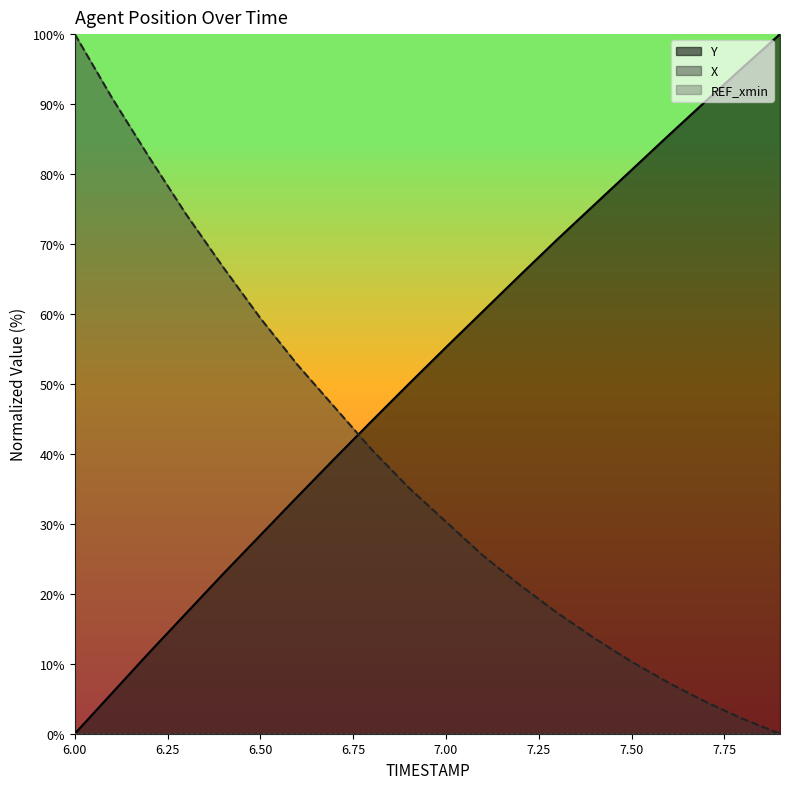

Reading left to right, list all the values displayed in this chart.

Y: 6.0=0.0	6.1=5.8	6.2=11.6	6.3=17.2	6.4=22.9	6.5=28.4	6.6=33.9	6.7=39.3	6.8=44.7	6.9=50.0	7.0=55.2	7.1=60.4	7.2=65.6	7.3=70.7	7.4=75.6	7.5=80.6	7.6=85.5	7.7=90.4	7.8=95.2	7.9=100.0
X: 6.0=100.0	6.1=90.9	6.2=82.4	6.3=74.2	6.4=66.7	6.5=59.4	6.6=52.7	6.7=46.7	6.8=40.6	6.9=35.2	7.0=30.3	7.1=25.5	7.2=21.2	7.3=17.3	7.4=13.6	7.5=10.3	7.6=7.3	7.7=4.5	7.8=2.1	7.9=0.0